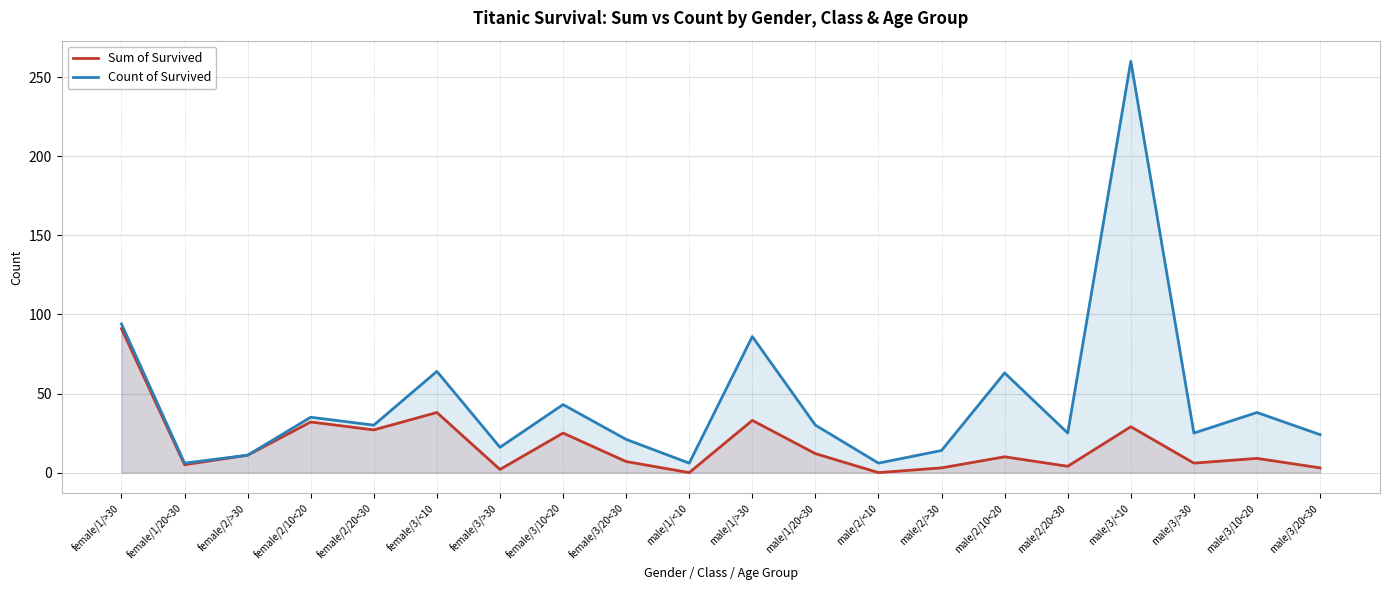

At which label does Sum of Survived reach its peak?

female/1/>30